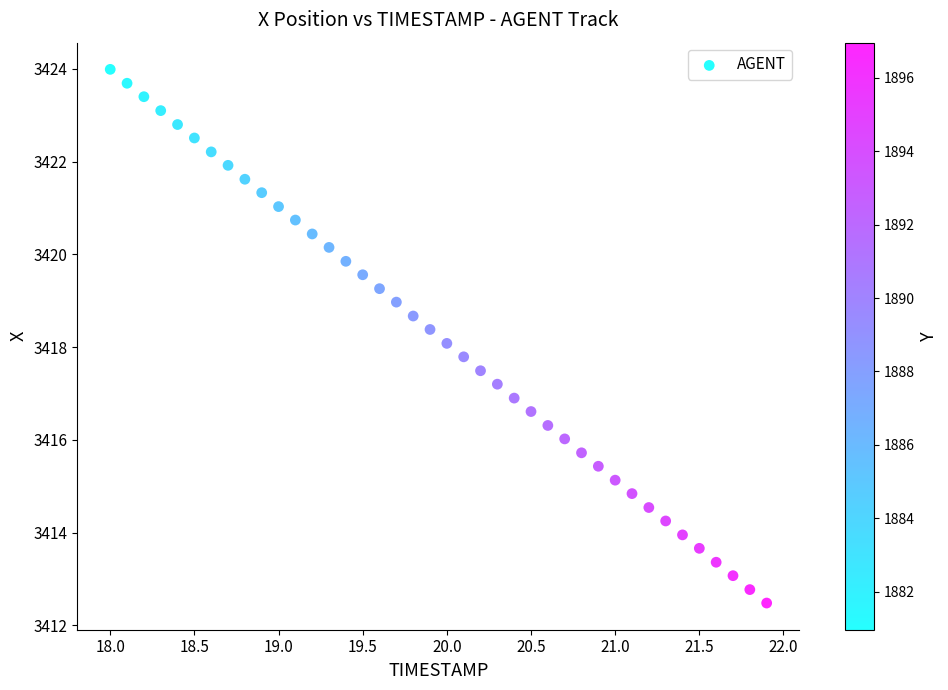

What is the range of Y values (max minus min)?

11.5